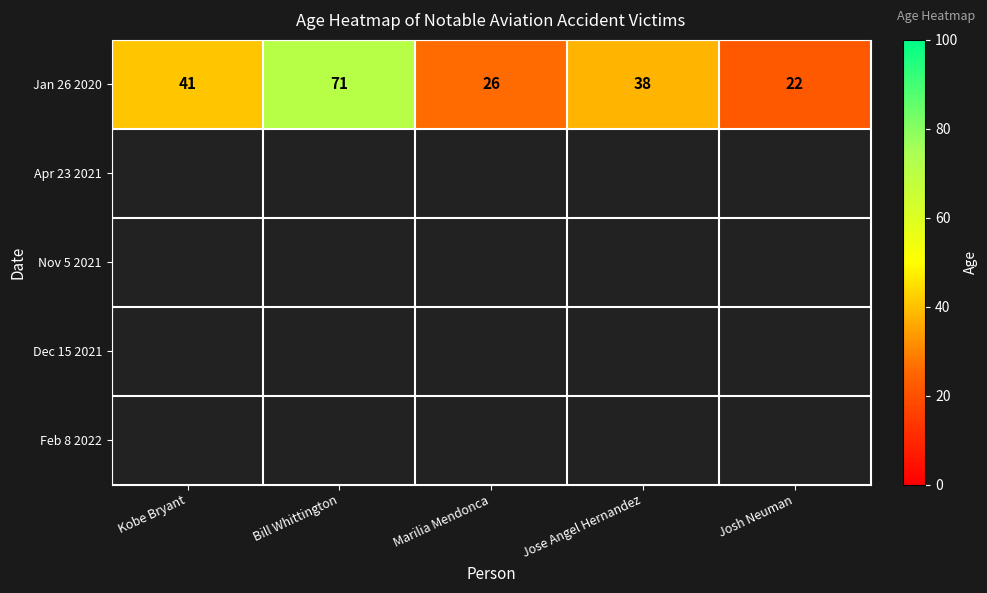

What is the sum of all Jan 26 2020 values?

198